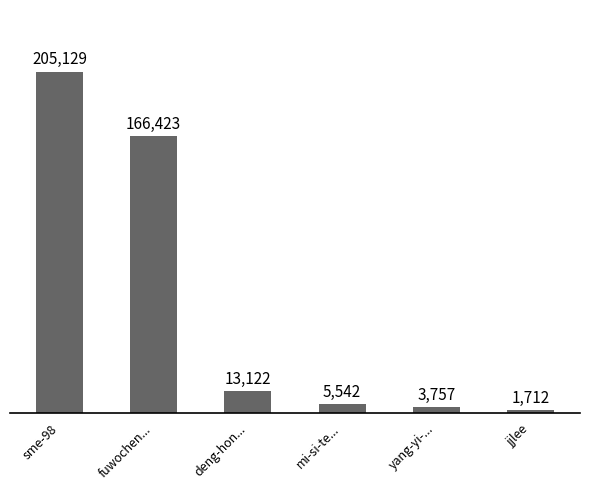

What is the sum of all values?

395685